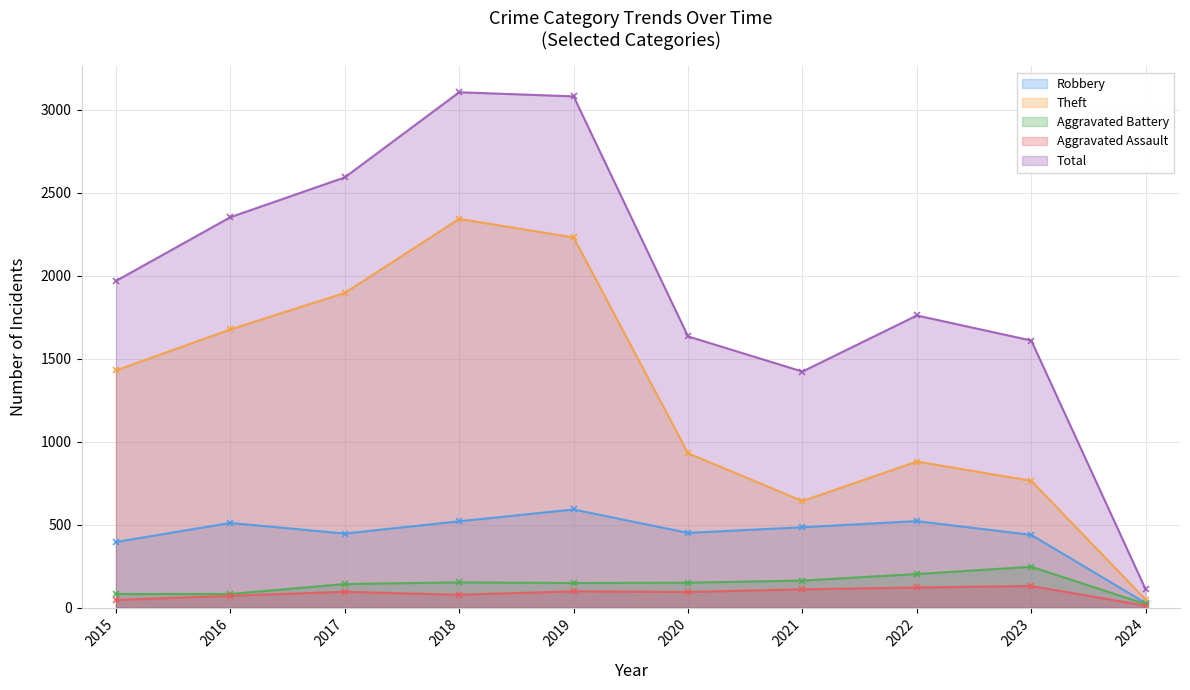

What is the value of the Robbery point at the 2nd from the left?

510